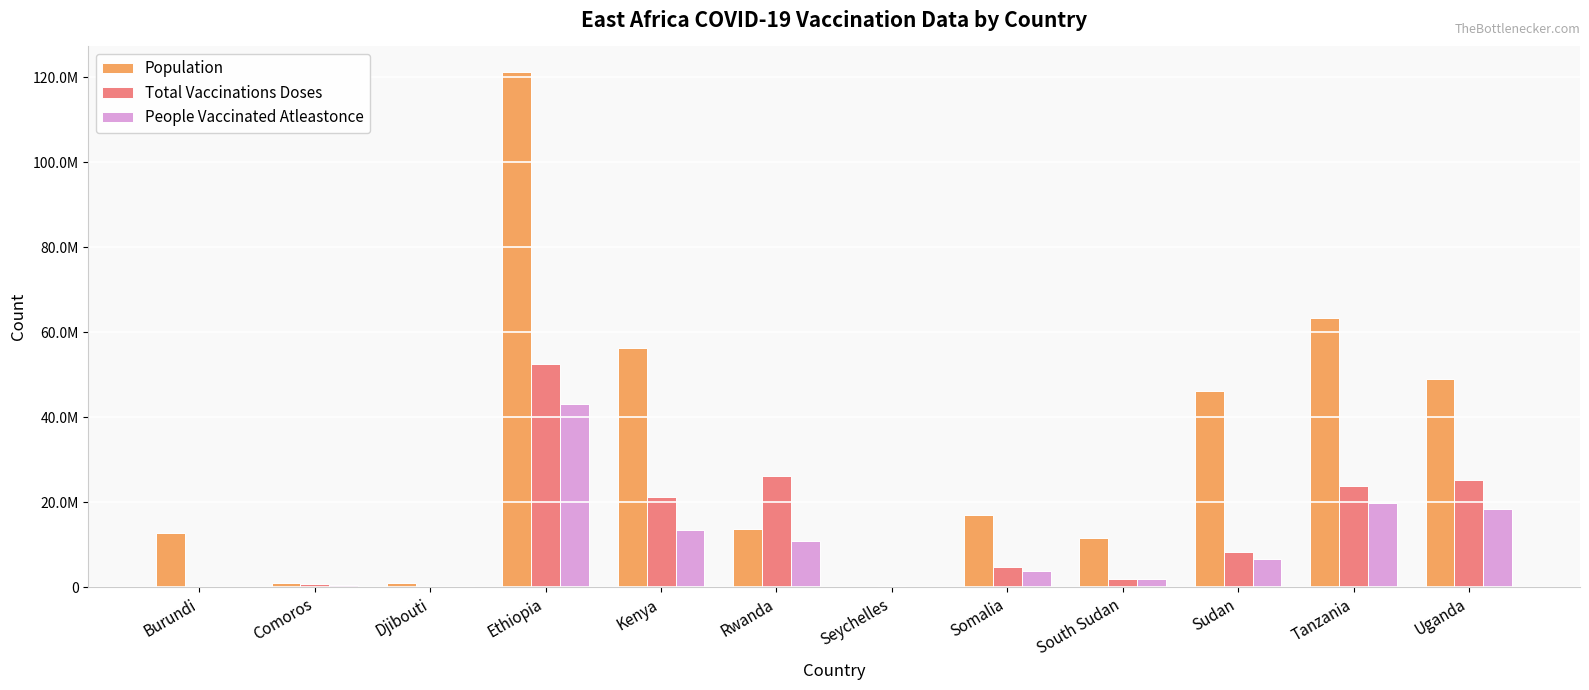

What are all the series names shown in the legend?

Population, Total Vaccinations Doses, People Vaccinated Atleastonce